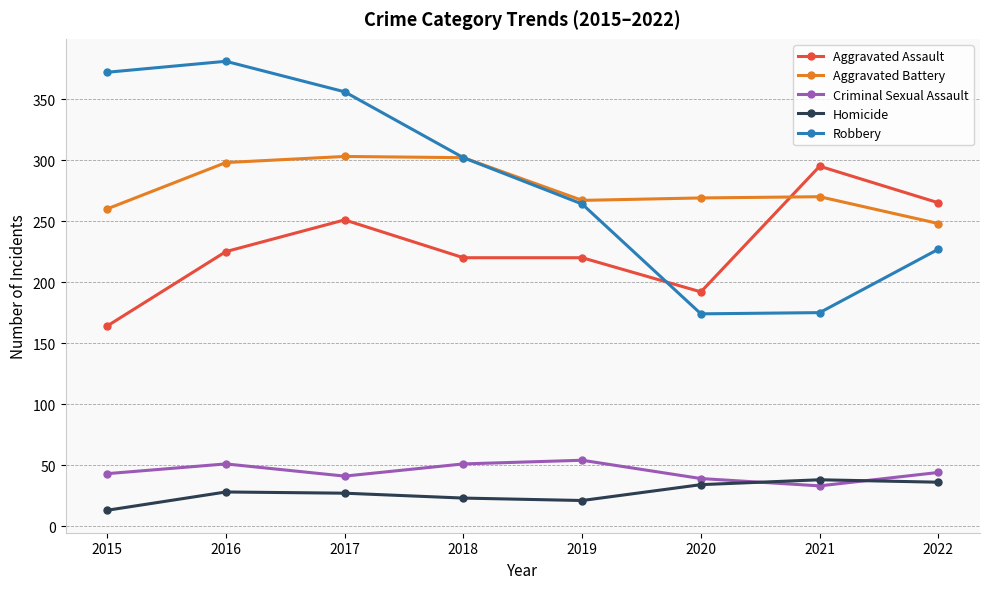

Between which two adjacent categories do Aggravated Assault and Aggravated Battery first intersect?

2020 and 2021